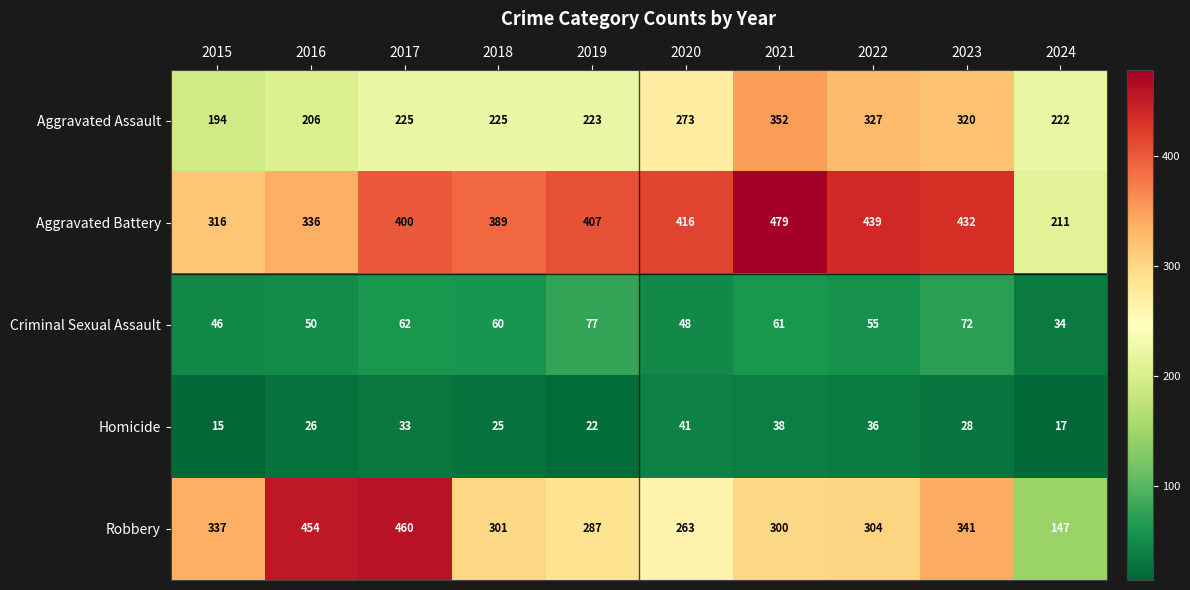

Count the number of categories in the chart.

10